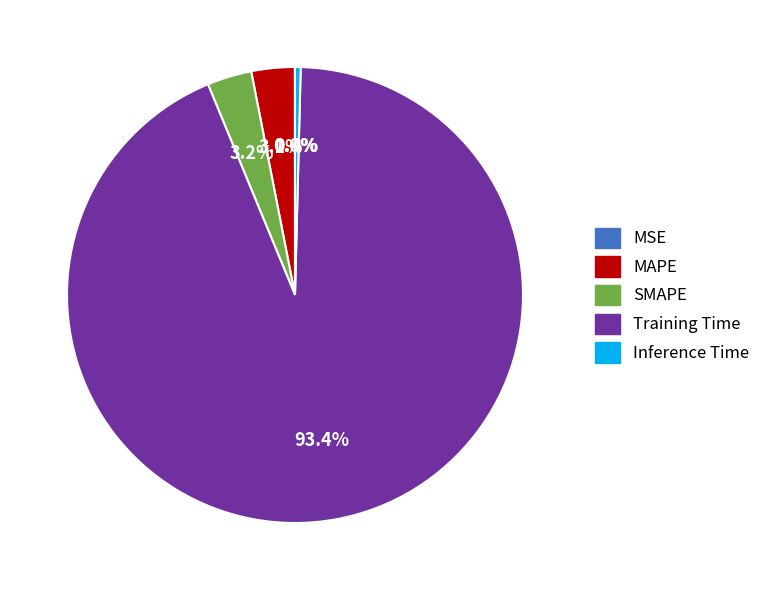

What percentage is the Training Time slice, to the nearest percent?

93%